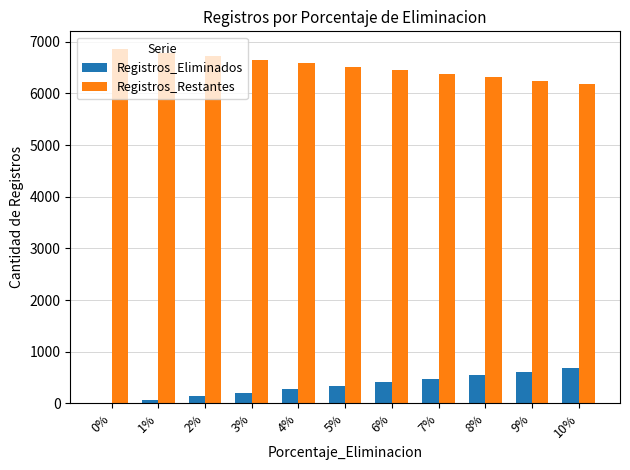

What is the sum of all Registros_Eliminados values?

3777